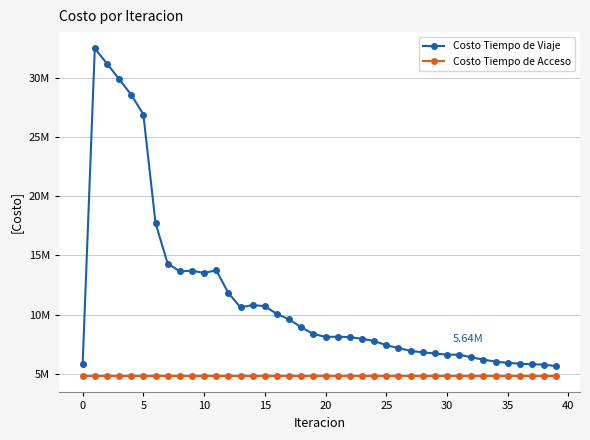

What is the greatest value displayed?

32450421.0